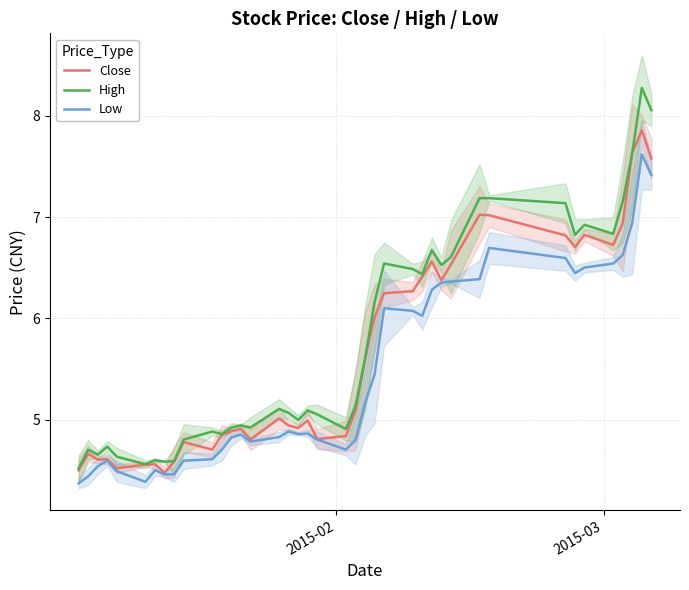

What are all the series names shown in the legend?

Close, High, Low